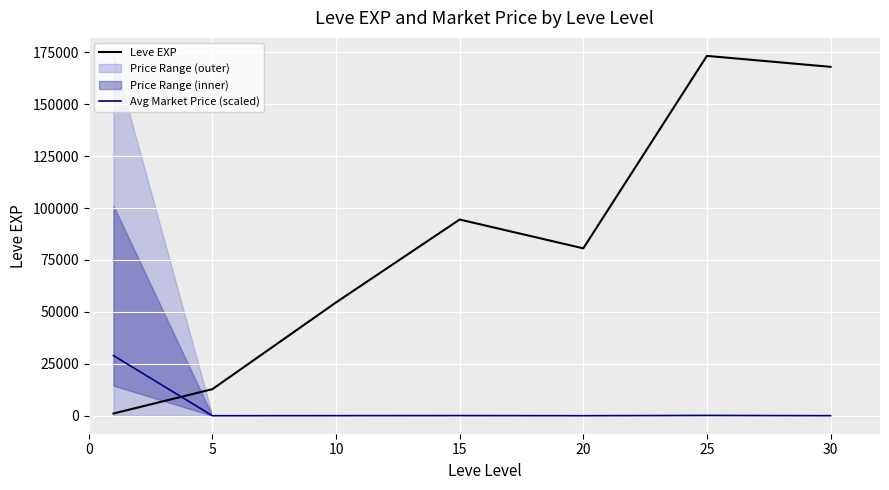

Which has a higher value, 5 or 10?

10